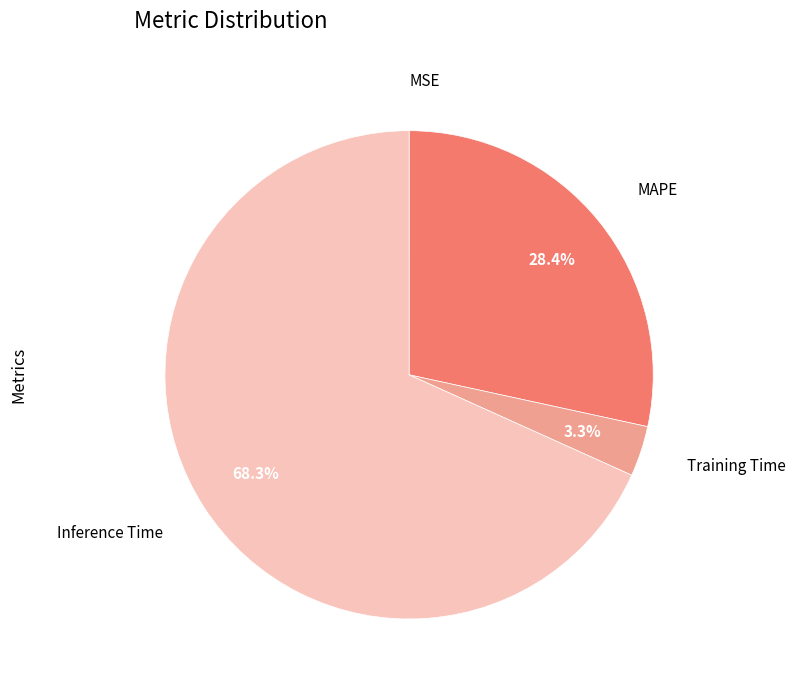

How much of the chart is everything except Inference Time?

31.7%